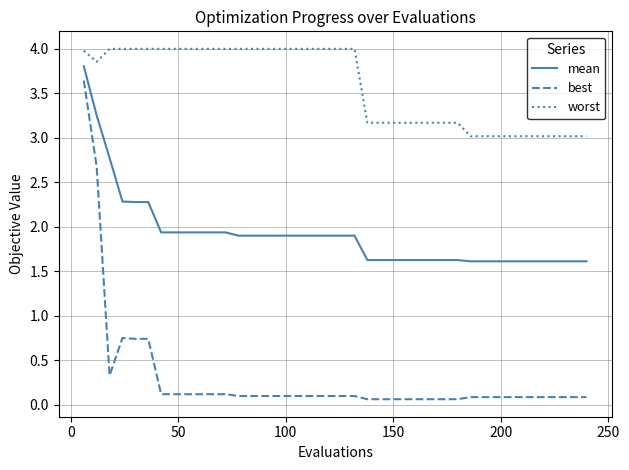

Rank the series by their maximum value, from lowest to highest.

best, mean, worst